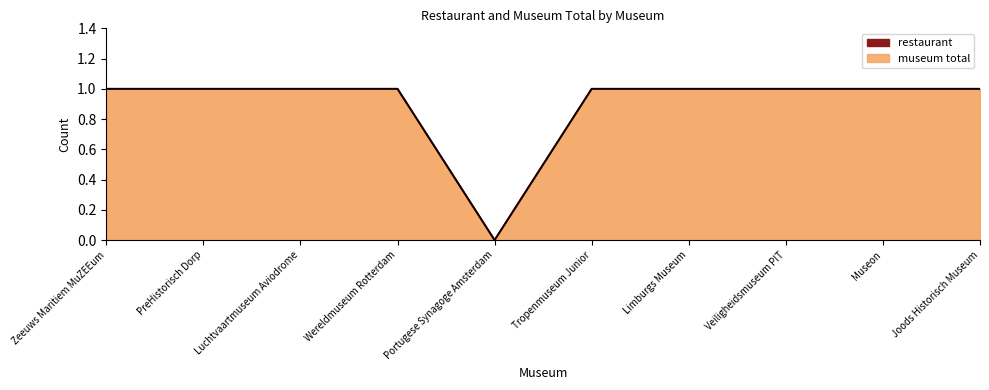

Is it true that restaurant equals 1 at Joods Historisch Museum?

True